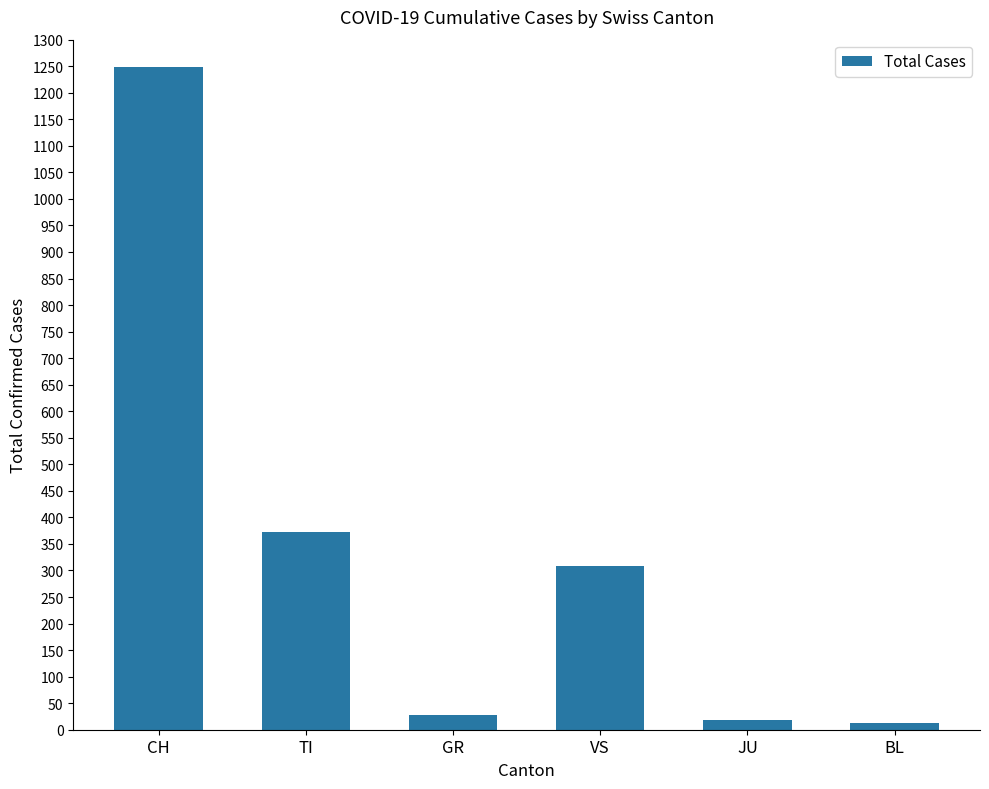

Reading right to left, extract all data points from this chart.

12	18	308	27	372	1249